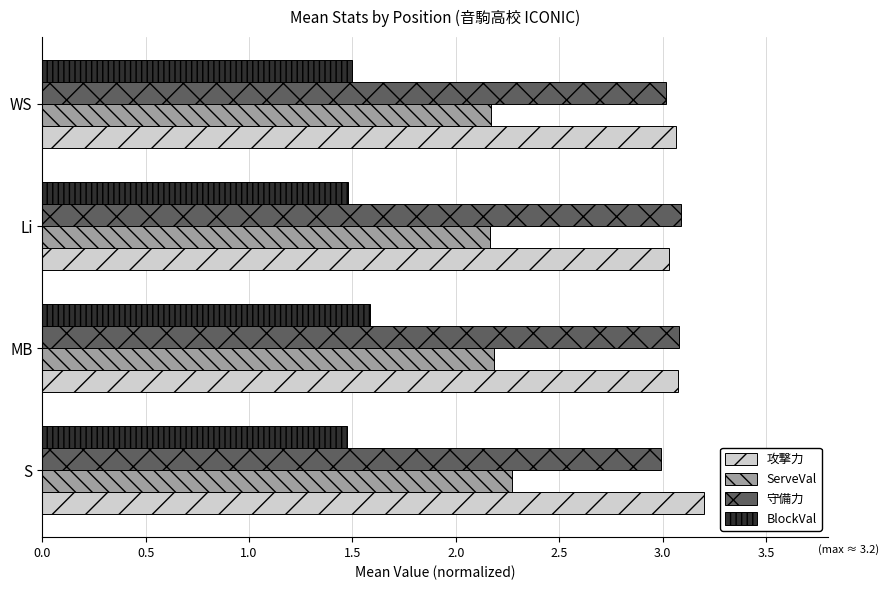

Is the value of 攻撃力 at WS greater than the value of BlockVal at Li?

Yes